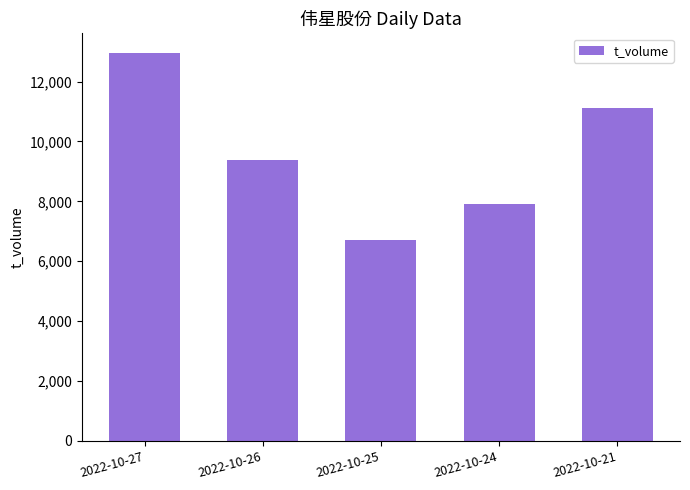

The chart shows a value of 11111 at 2022-10-21. True or false?

True